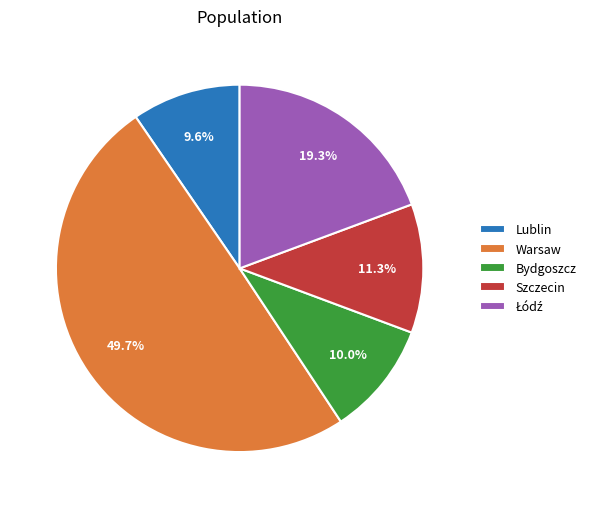

What is the ratio of the value at Warsaw to the value at Bydgoszcz?

5.0